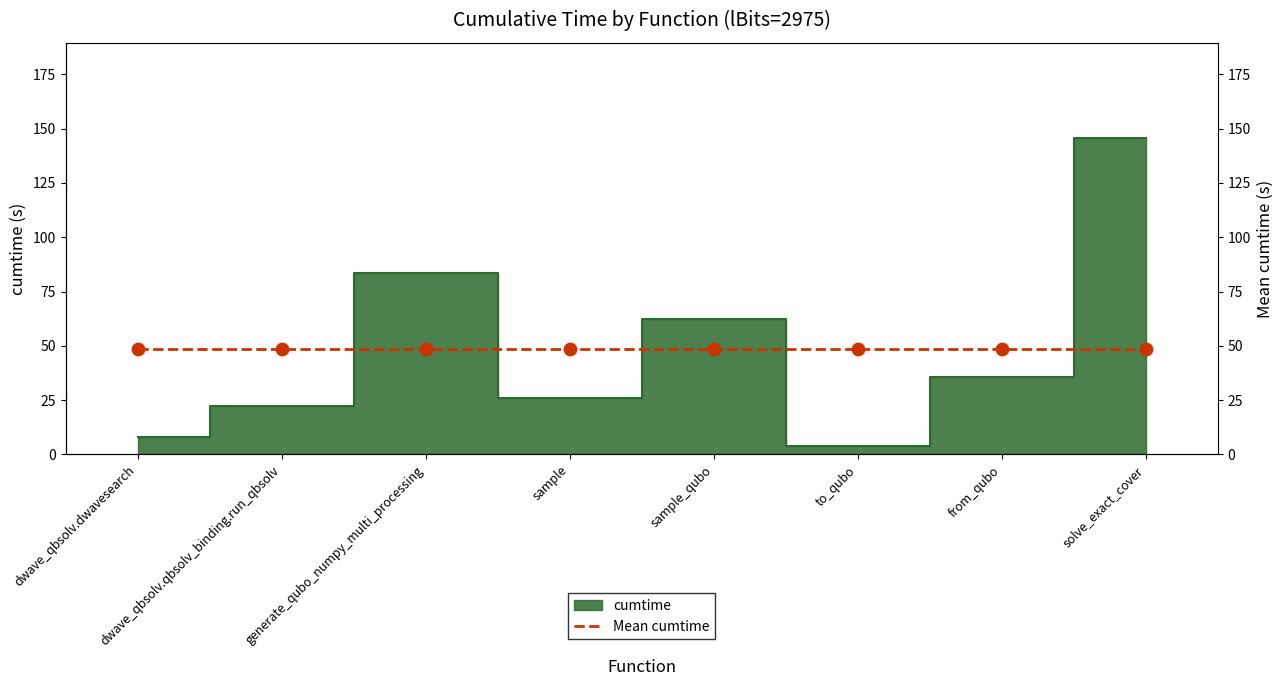

Which has a higher value, sample_qubo or dwave_qbsolv.dwavesearch?

sample_qubo